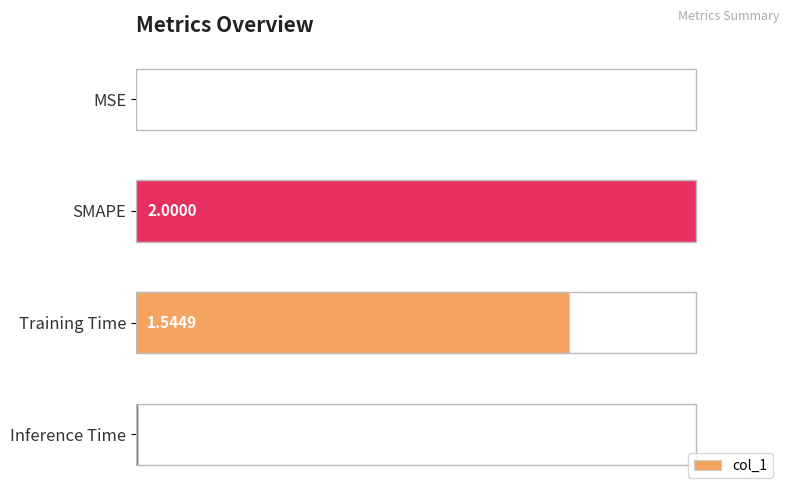

At which label is the value closest to 0?

MSE